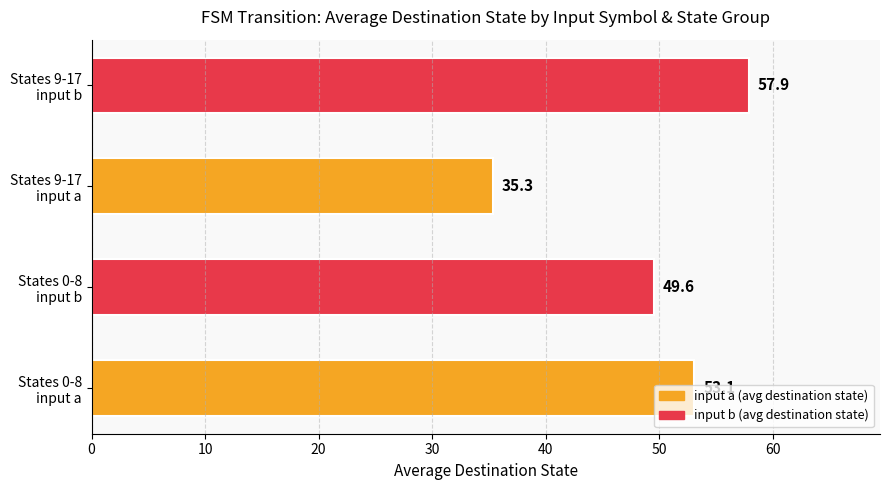

What is the sum of all values?

195.9